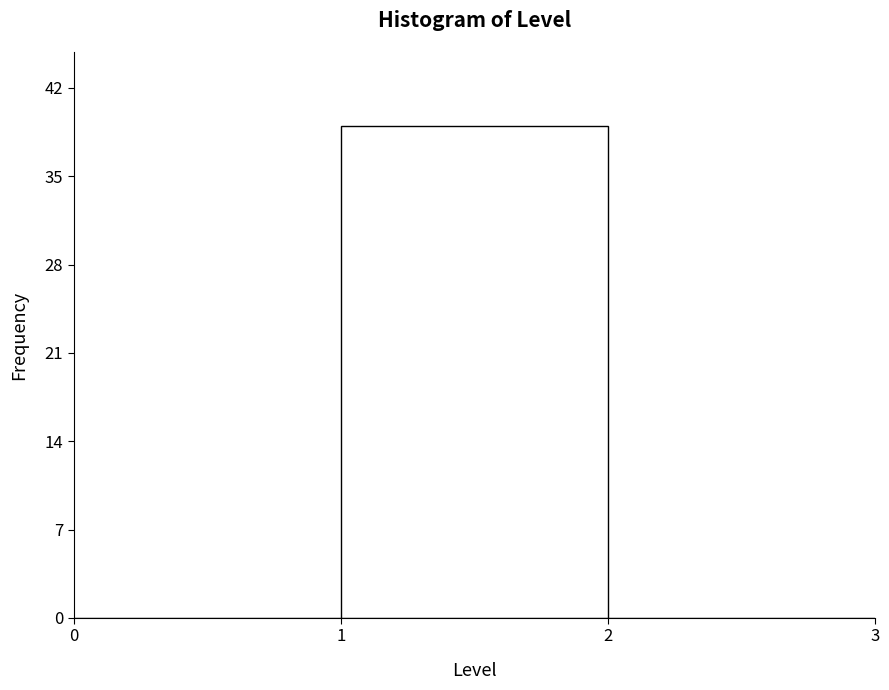

Over which range of the x-axis is the bar tallest?

1 to 2